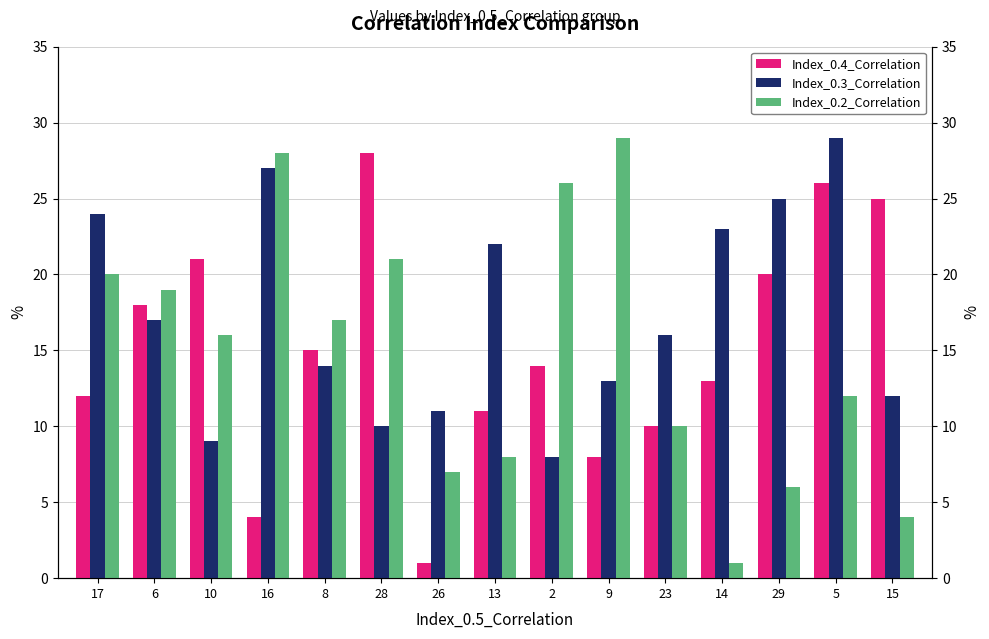

What is the maximum value shown in the chart?

29